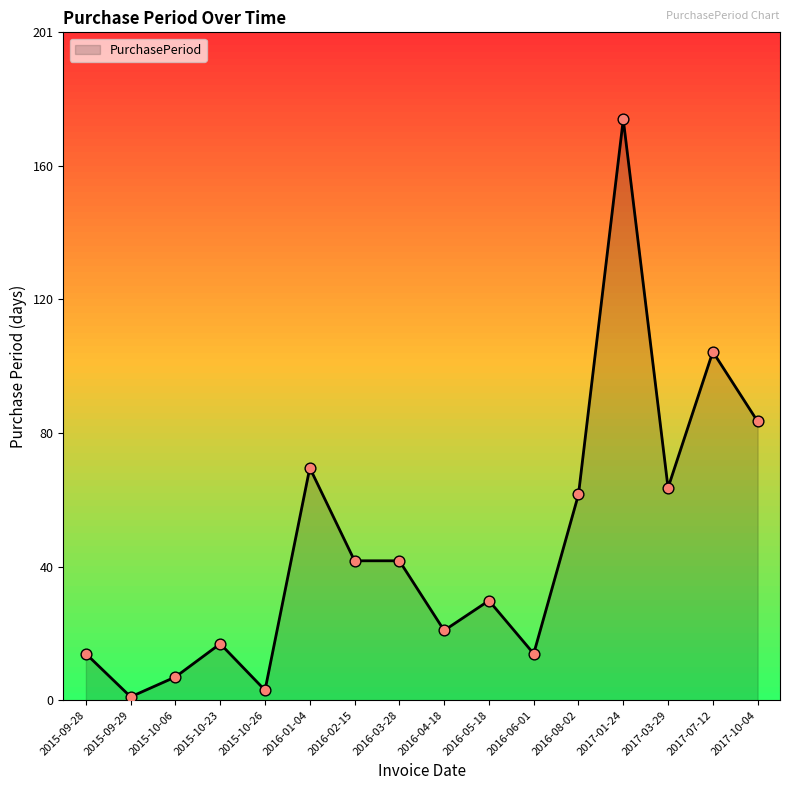

Between 2015-09-28 and 2015-10-06, which is larger?

2015-09-28